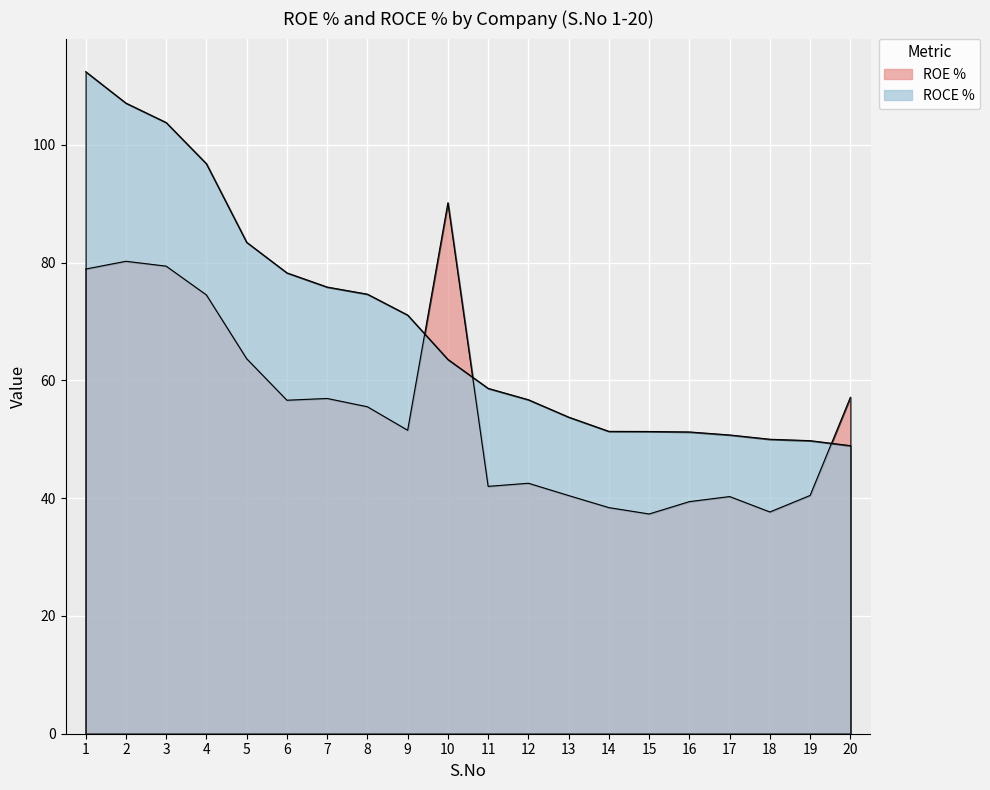

Reading right to left, transcribe all the data shown in this chart.

ROE %: 57.1	40.5	37.7	40.3	39.4	37.3	38.4	40.5	42.5	42.0	90.2	51.5	55.5	56.9	56.6	63.7	74.5	79.4	80.2	78.9
ROCE %: 48.9	49.8	50.0	50.7	51.2	51.3	51.4	53.8	56.7	58.6	63.6	71.1	74.7	75.9	78.3	83.5	96.8	103.8	107.1	112.4